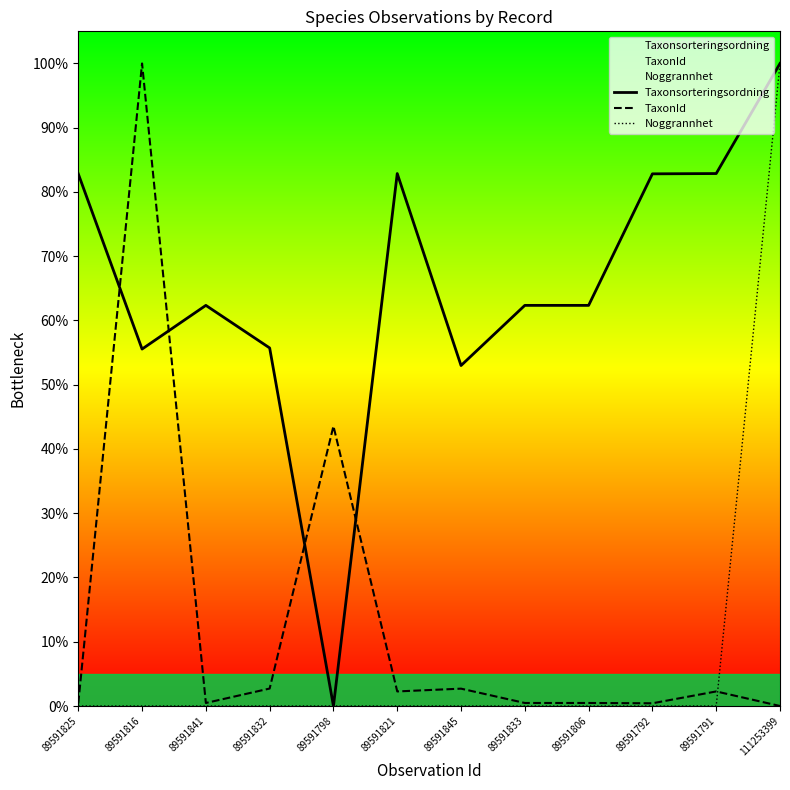

At which label does TaxonId reach its peak?

89591816